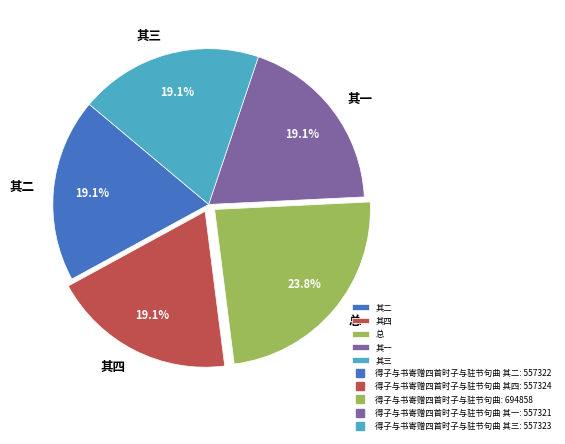

Which category has the biggest portion of the pie?

总